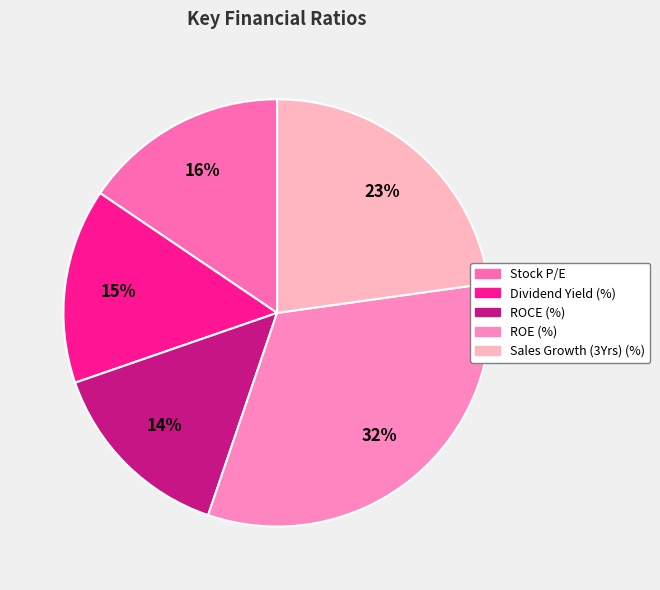

Count the number of slices in the pie.

5